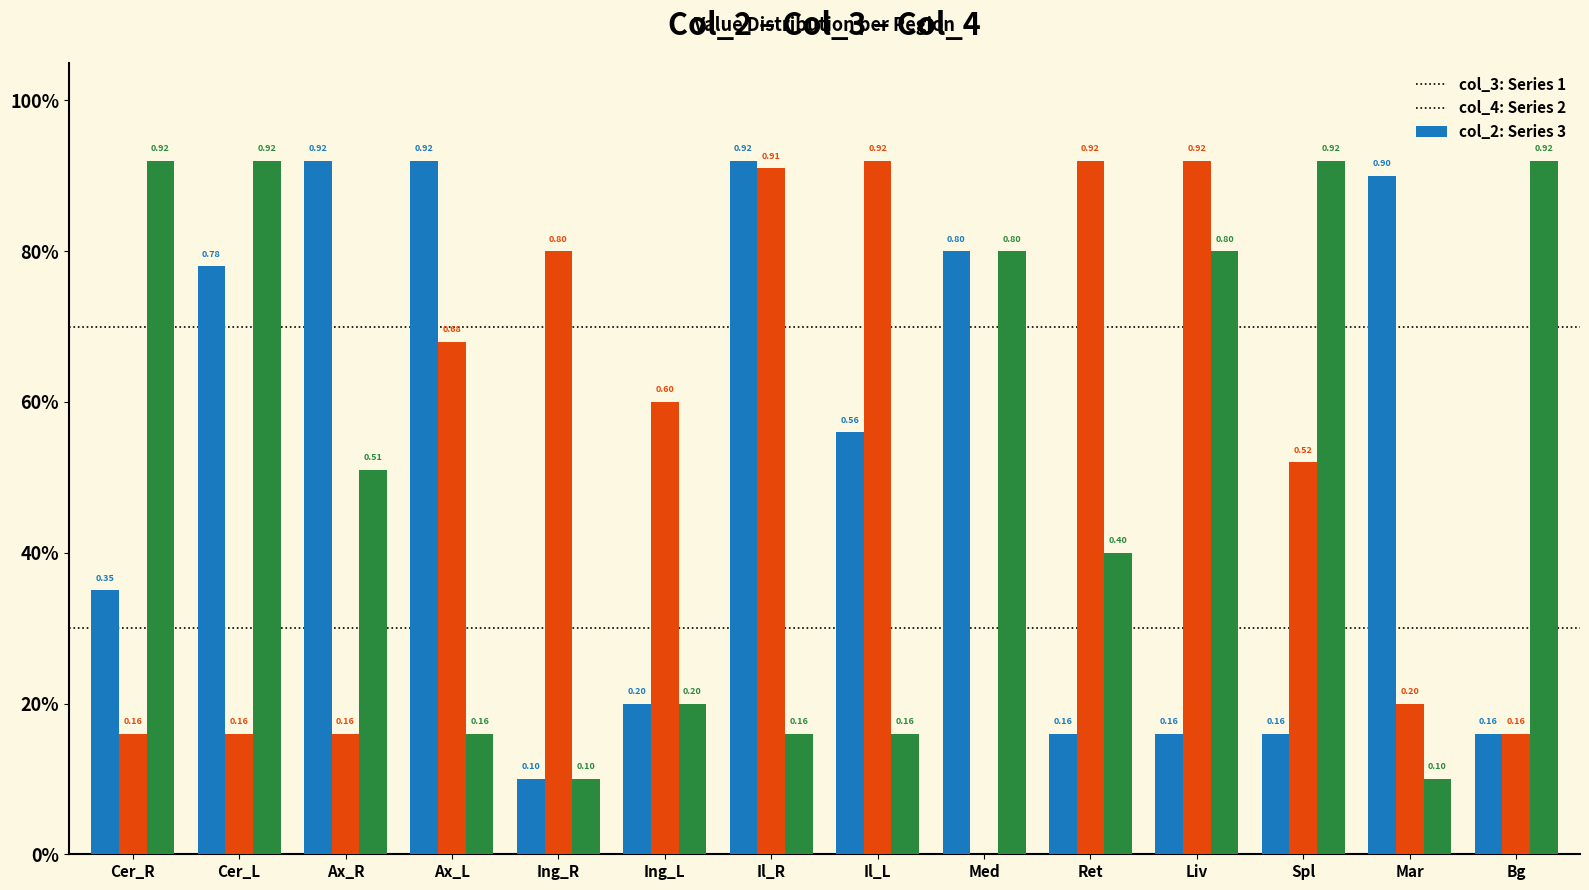

Is it true that col_3 equals 1.5 at Il_R?

False